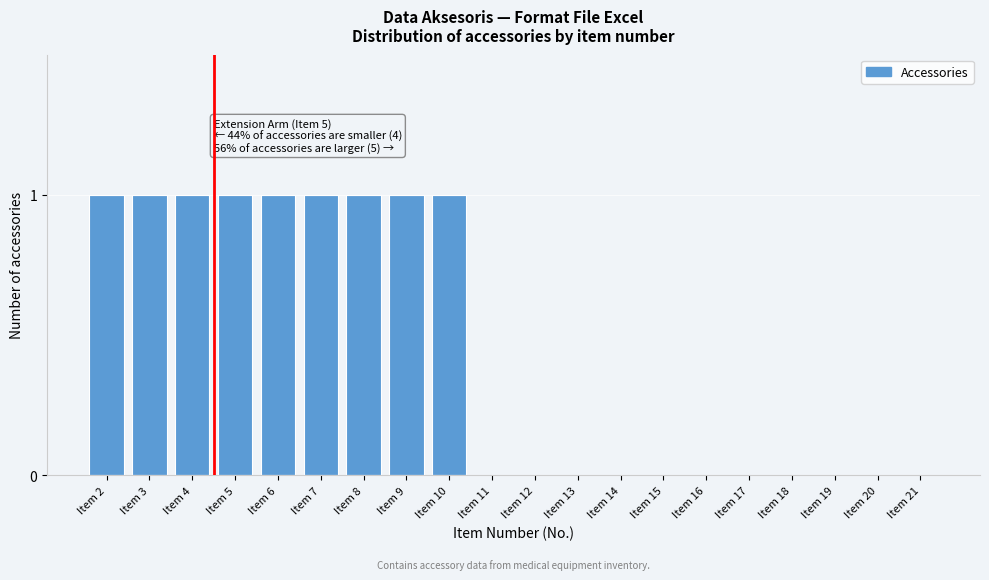

Reading left to right, extract all data points from this chart.

Item 2=1	Item 3=1	Item 4=1	Item 5=1	Item 6=1	Item 7=1	Item 8=1	Item 9=1	Item 10=1	Item 11=0	Item 12=0	Item 13=0	Item 14=0	Item 15=0	Item 16=0	Item 17=0	Item 18=0	Item 19=0	Item 20=0	Item 21=0